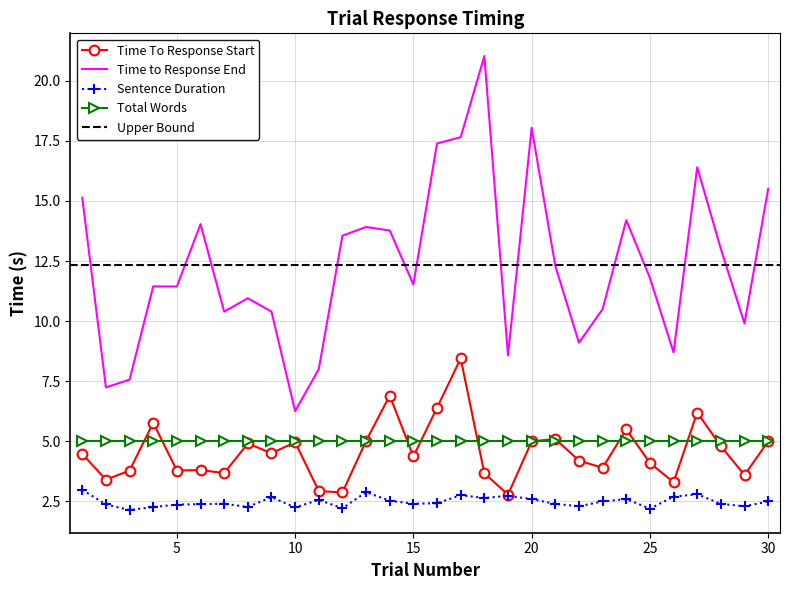

What is the highest value of the Sentence Duration series?

3.0